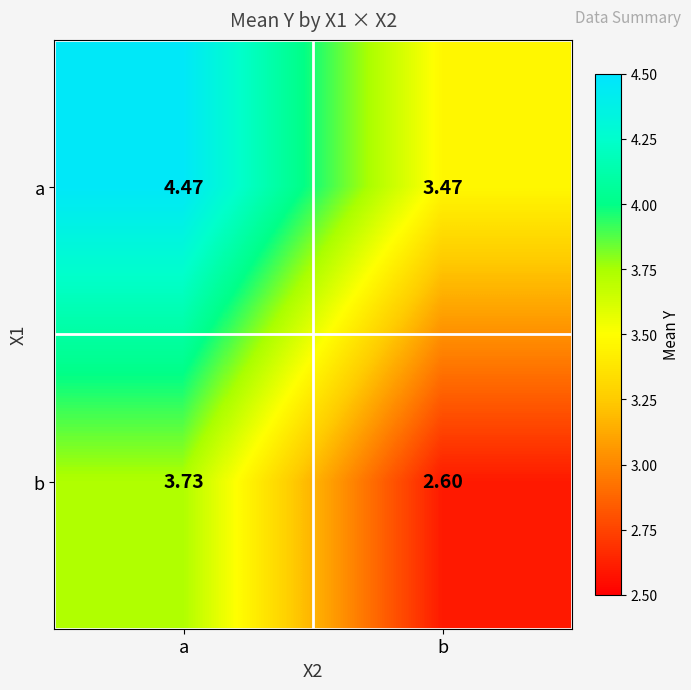

At which label is a closest to 3?

b